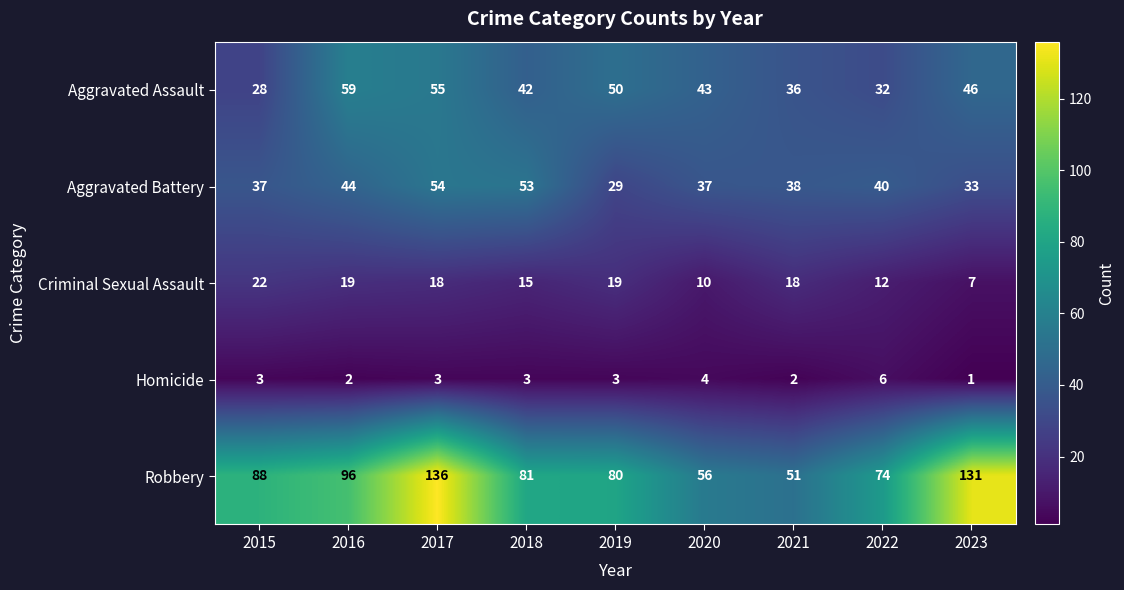

What is the total value across all series at 2015?

178